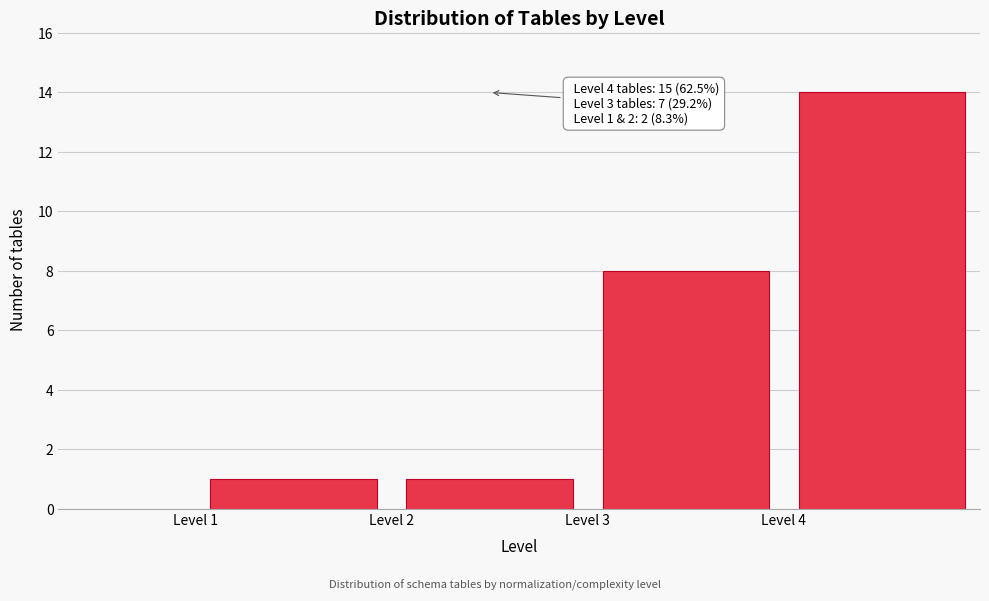

Which range on the x-axis has the tallest bar?

4 to 5